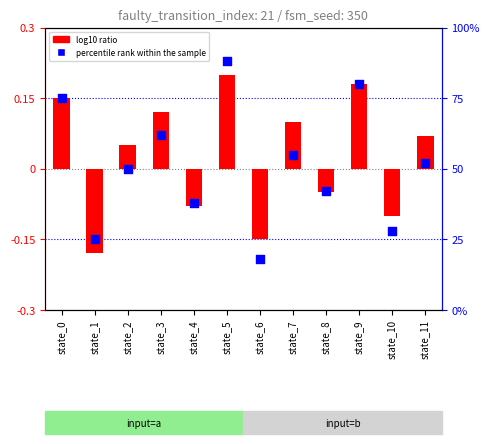

At how many categories does at least one series exceed 16?

12